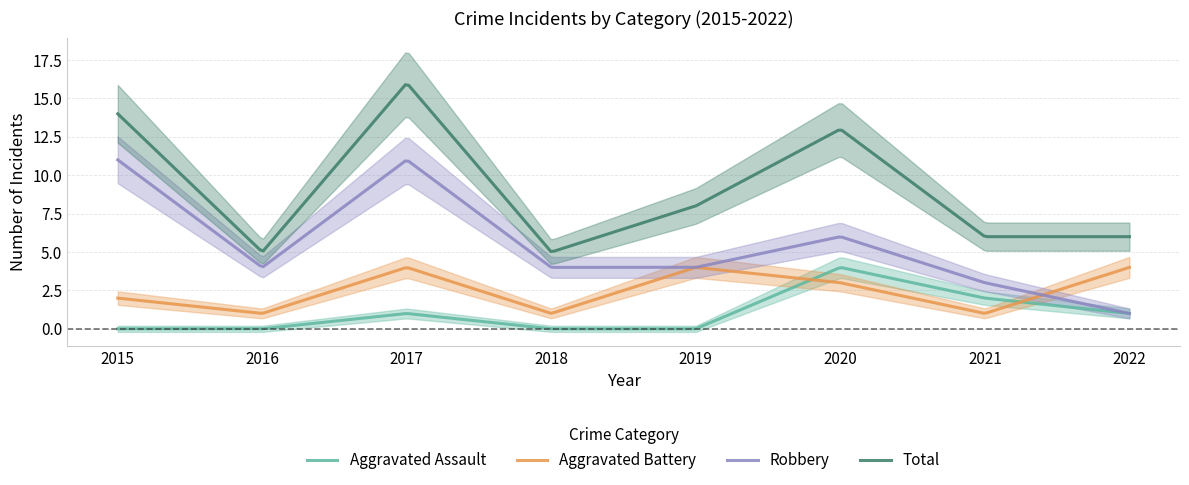

What is the difference between the maximum and minimum values in the Total series?

10.9